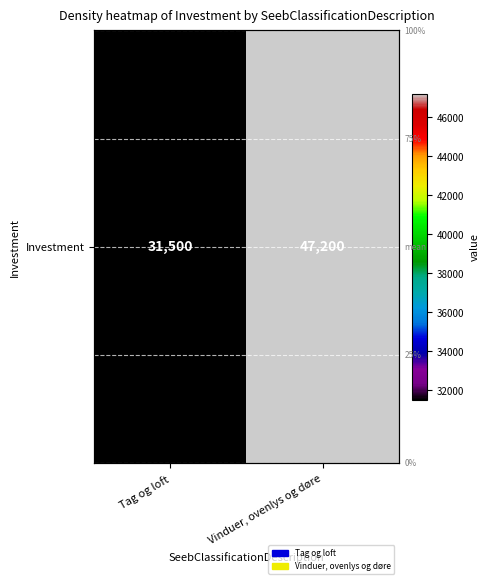

What is the ratio of the value at Vinduer, ovenlys og døre to the value at Tag og loft?

1.5